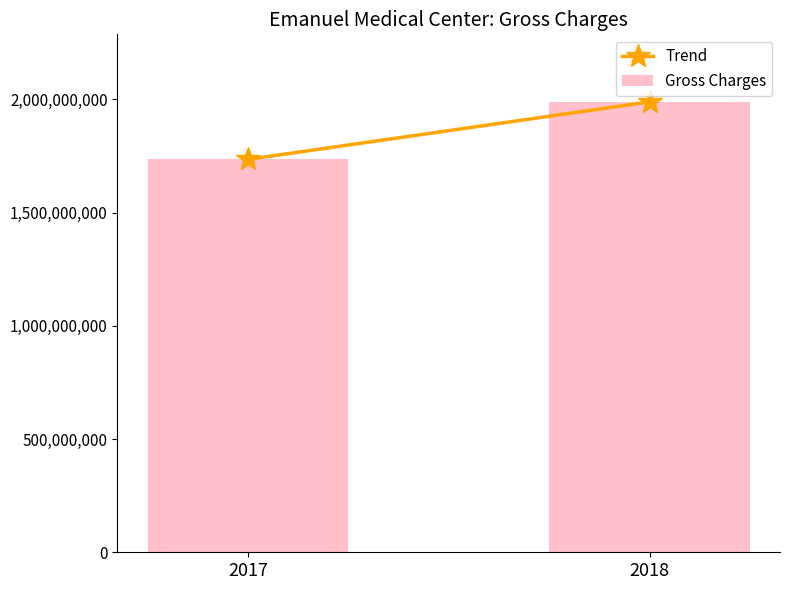

How many bars are there in total?

2